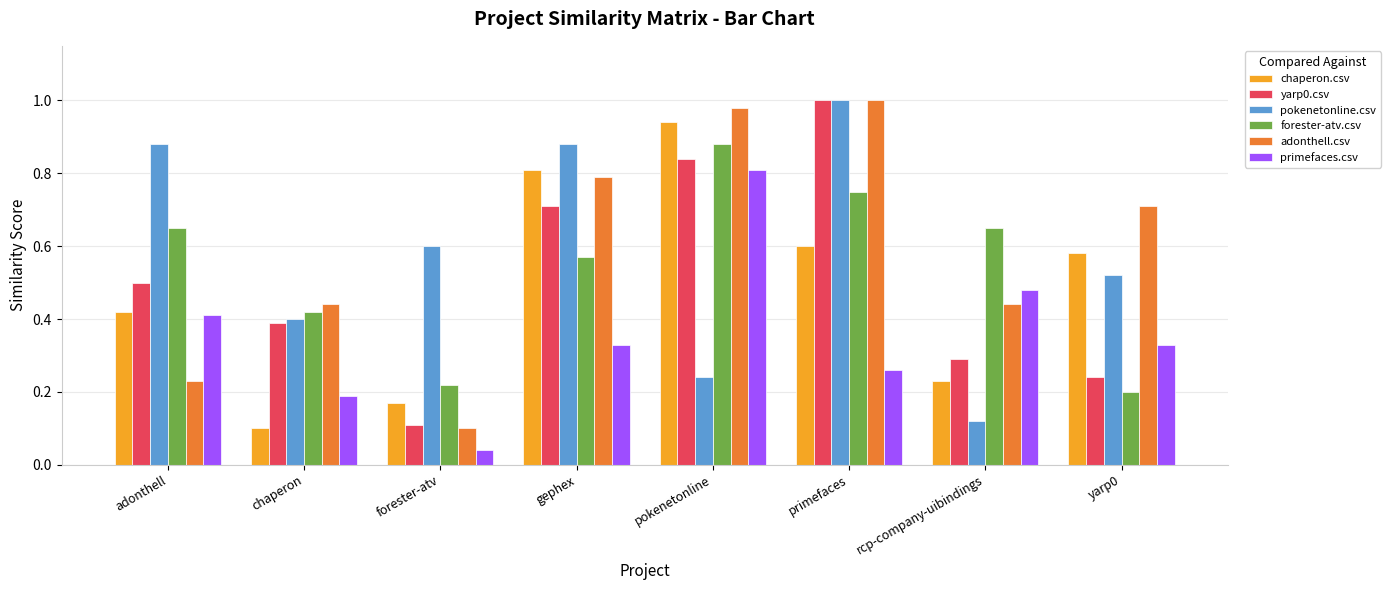

The primefaces.csv series shows 0.2 at chaperon. True or false?

True